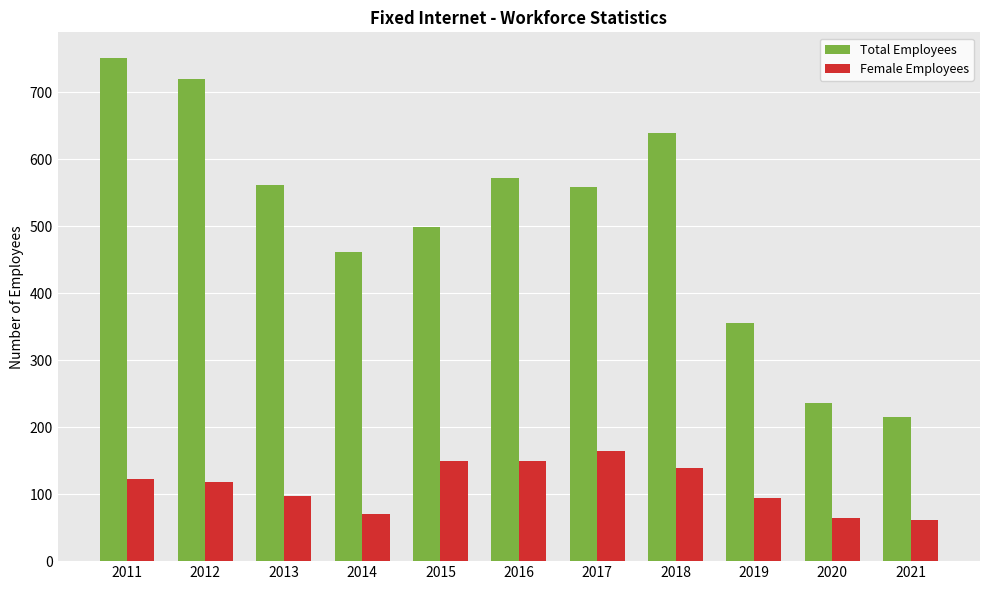

What is the sum of the Total Employees values at 2015 and 2012?

1219